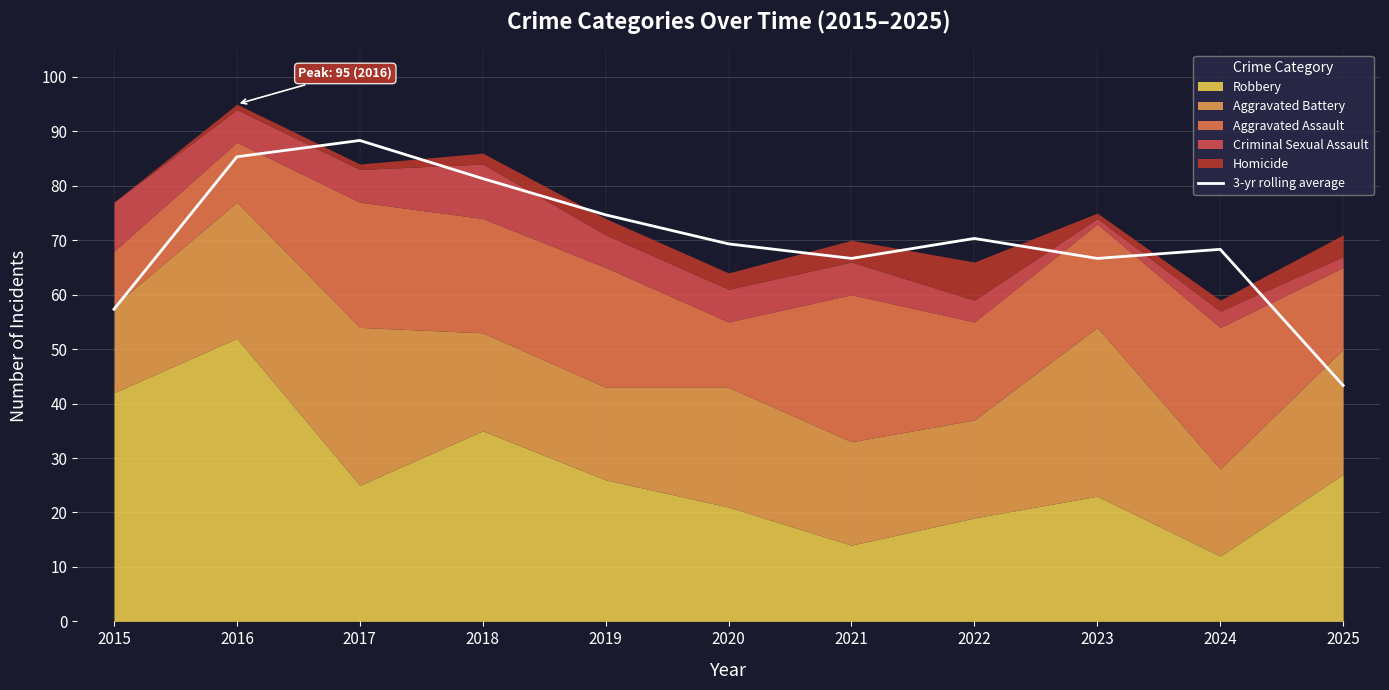

The chart shows a value of 66.7 at 2023. True or false?

True